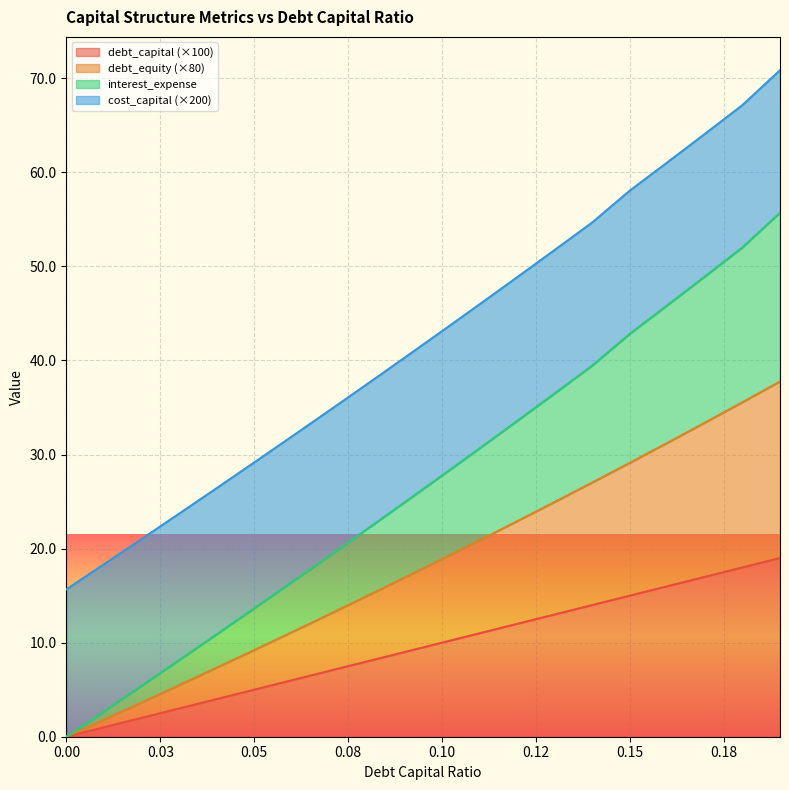

What are all the series names shown in the legend?

debt_capital (×100), debt_equity (×80), interest_expense, cost_capital (×200)